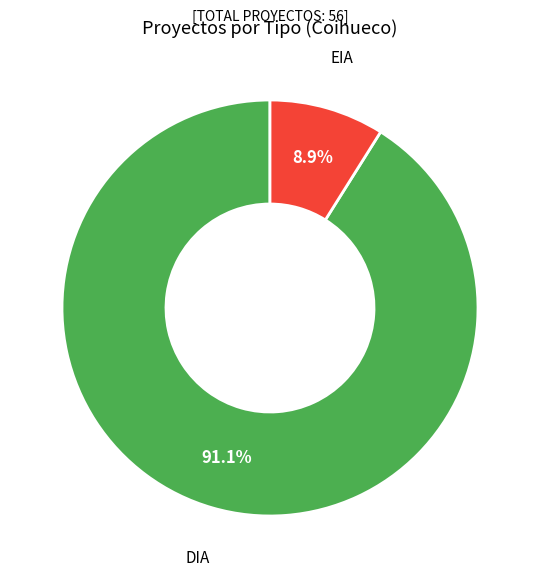

Which has a higher value, EIA or DIA?

DIA